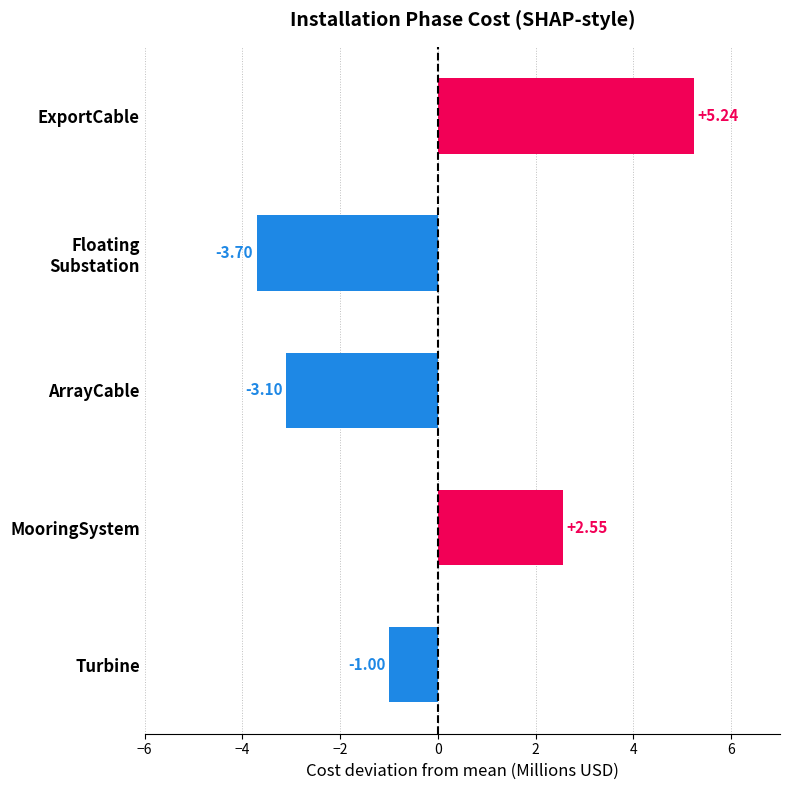

What is the change in value from Turbine to ExportCable?

+6.2